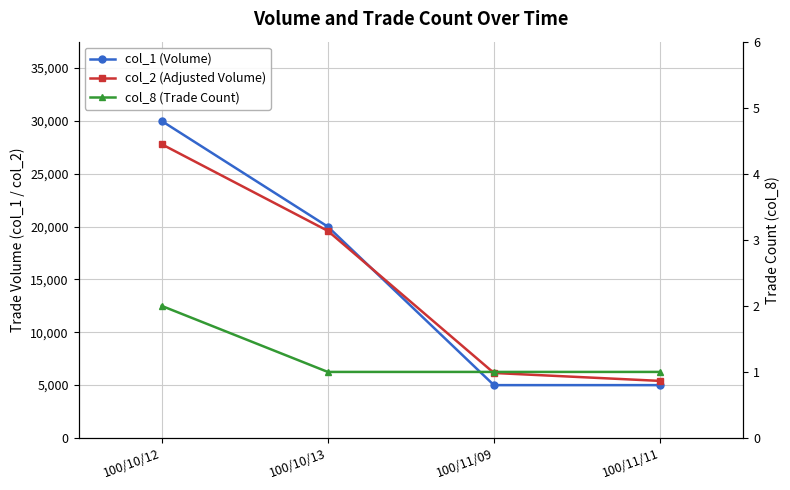

Where does the col_1 (Volume) series first go above 20000?

100/10/12